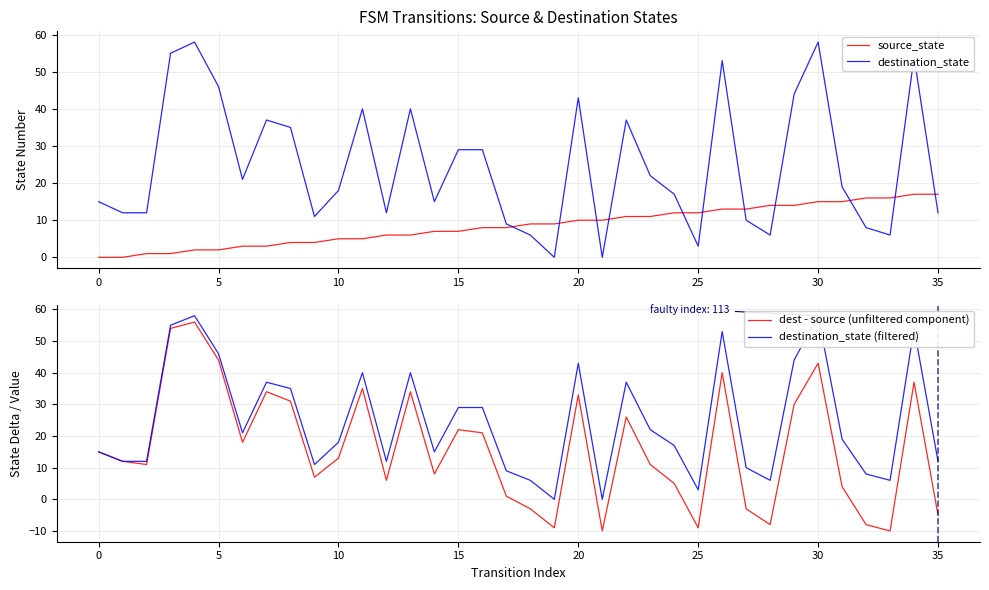

What is the maximum value for dest - source (unfiltered component)?

56